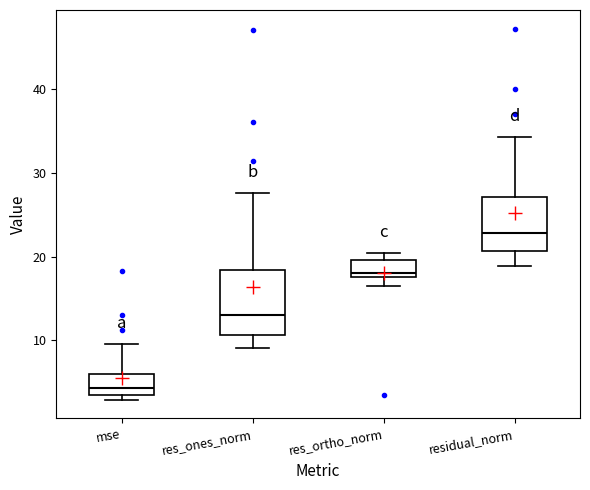

Comparing the boxes themselves (not the whiskers), which one is the tallest?

res_ones_norm